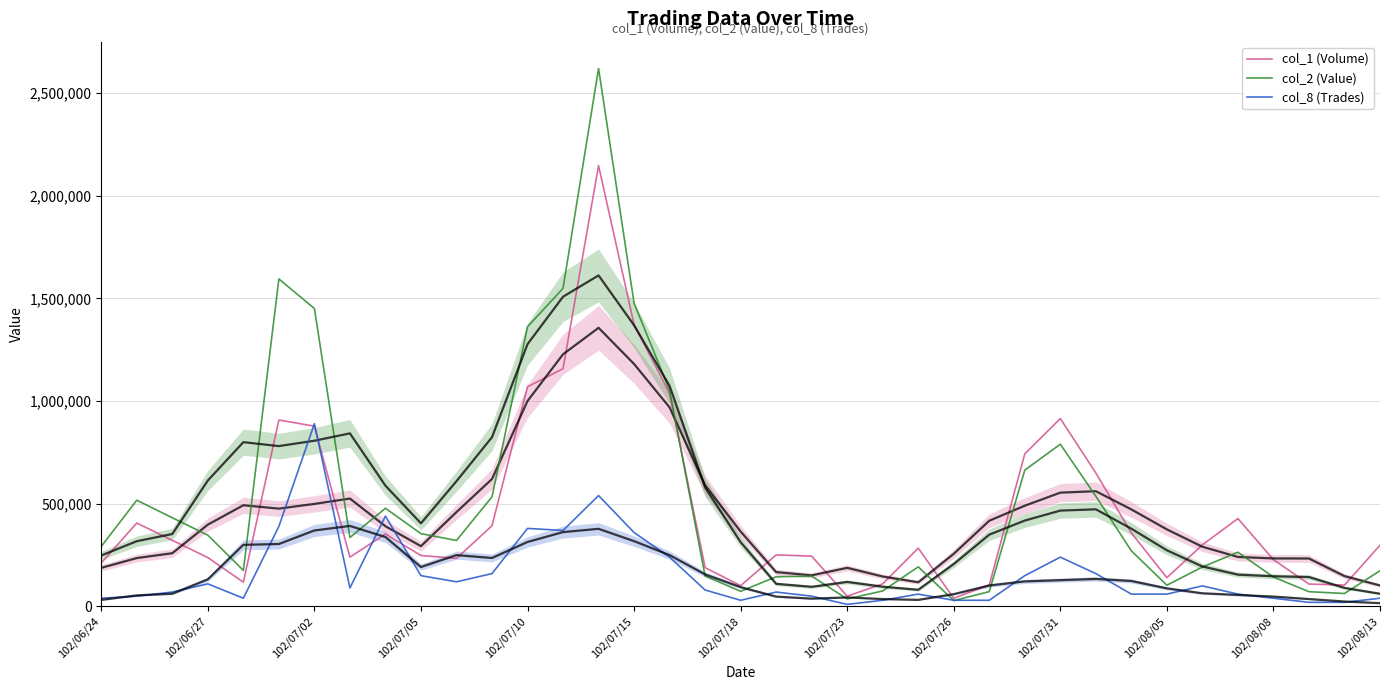

The value of col_1 (Volume) at 14 is 2147000. True or false?

True